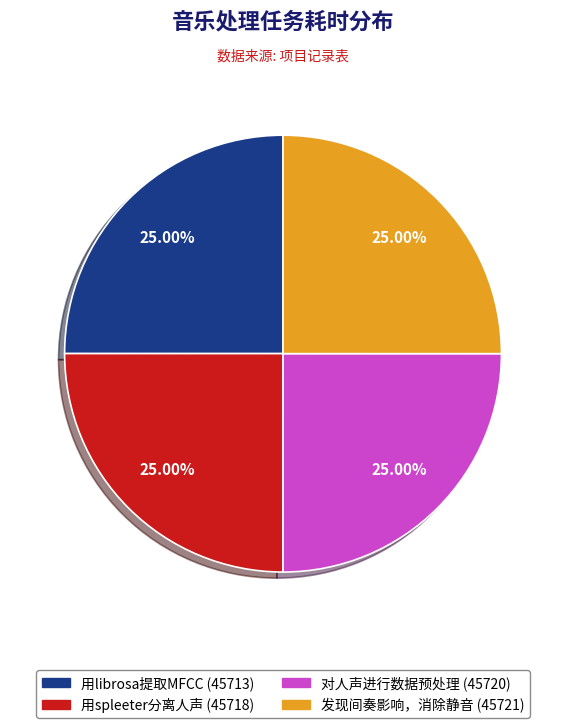

Is there a majority slice in this chart?

No